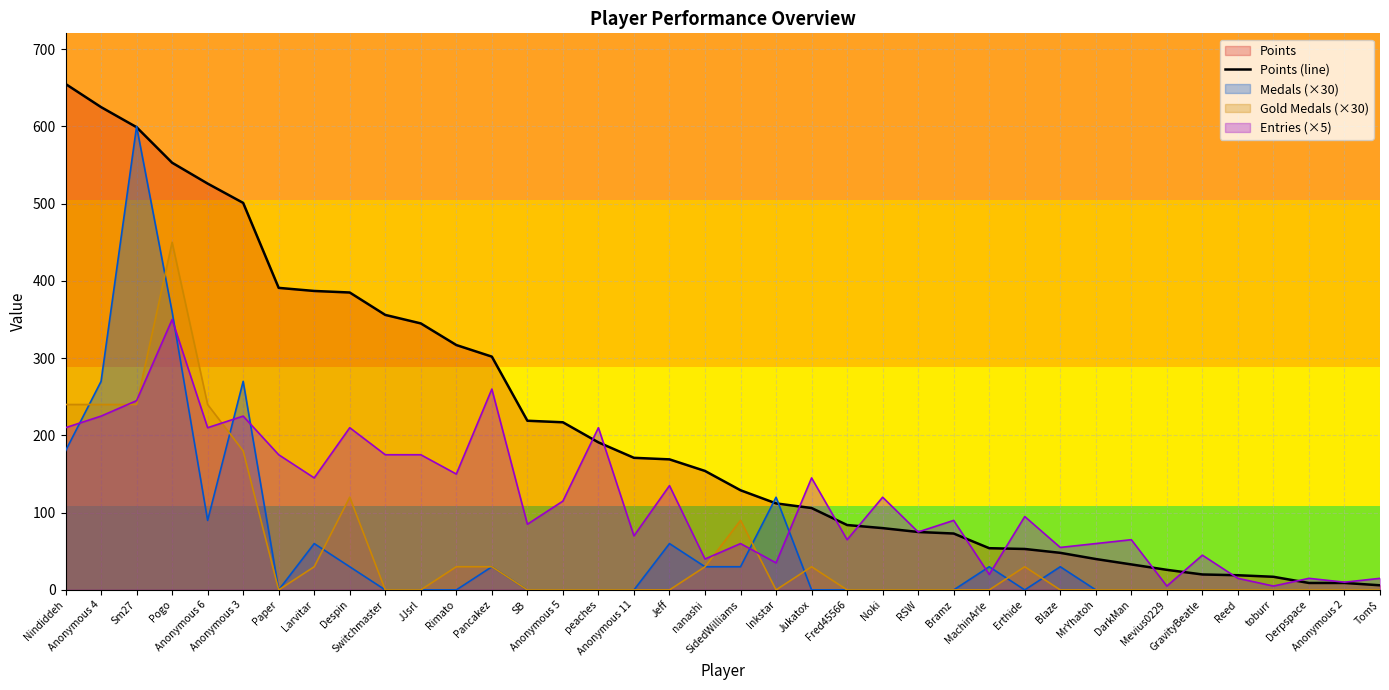

What is the value of the 30th point from the left?

40